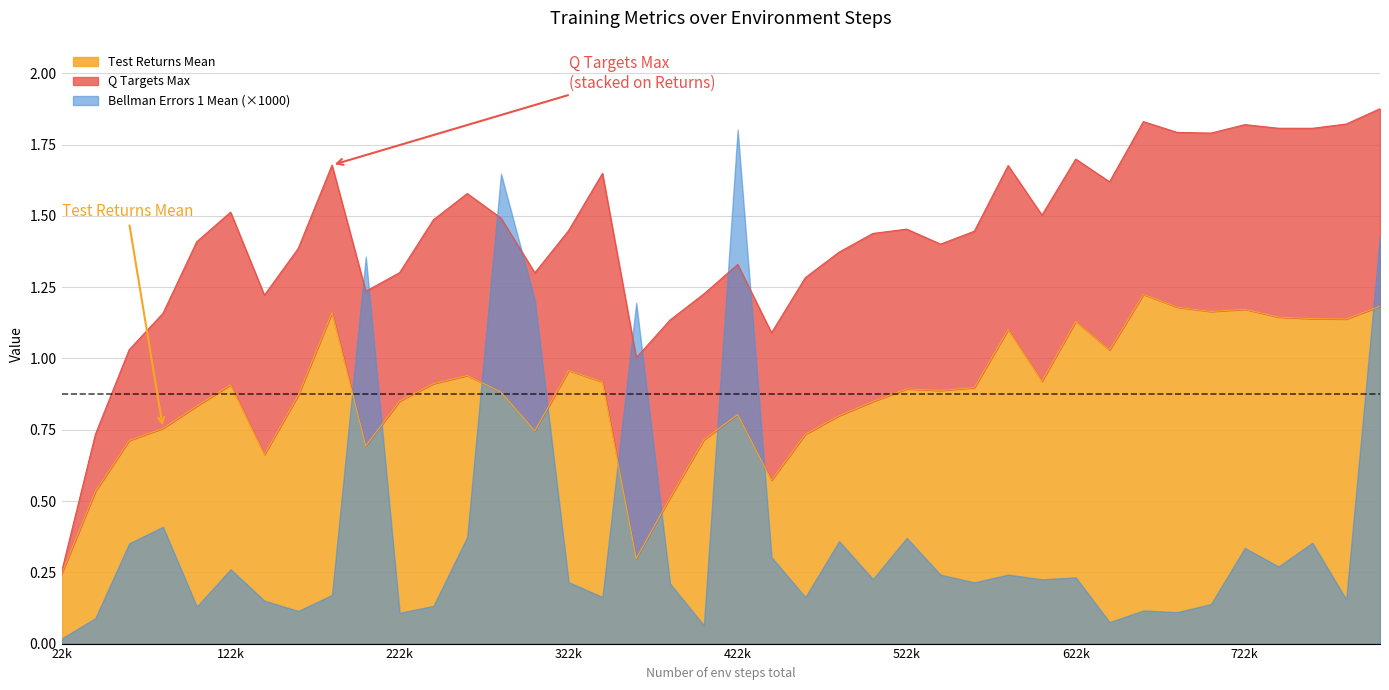

True or false: Q Targets Max has more than 2 points higher than both neighbors.

True